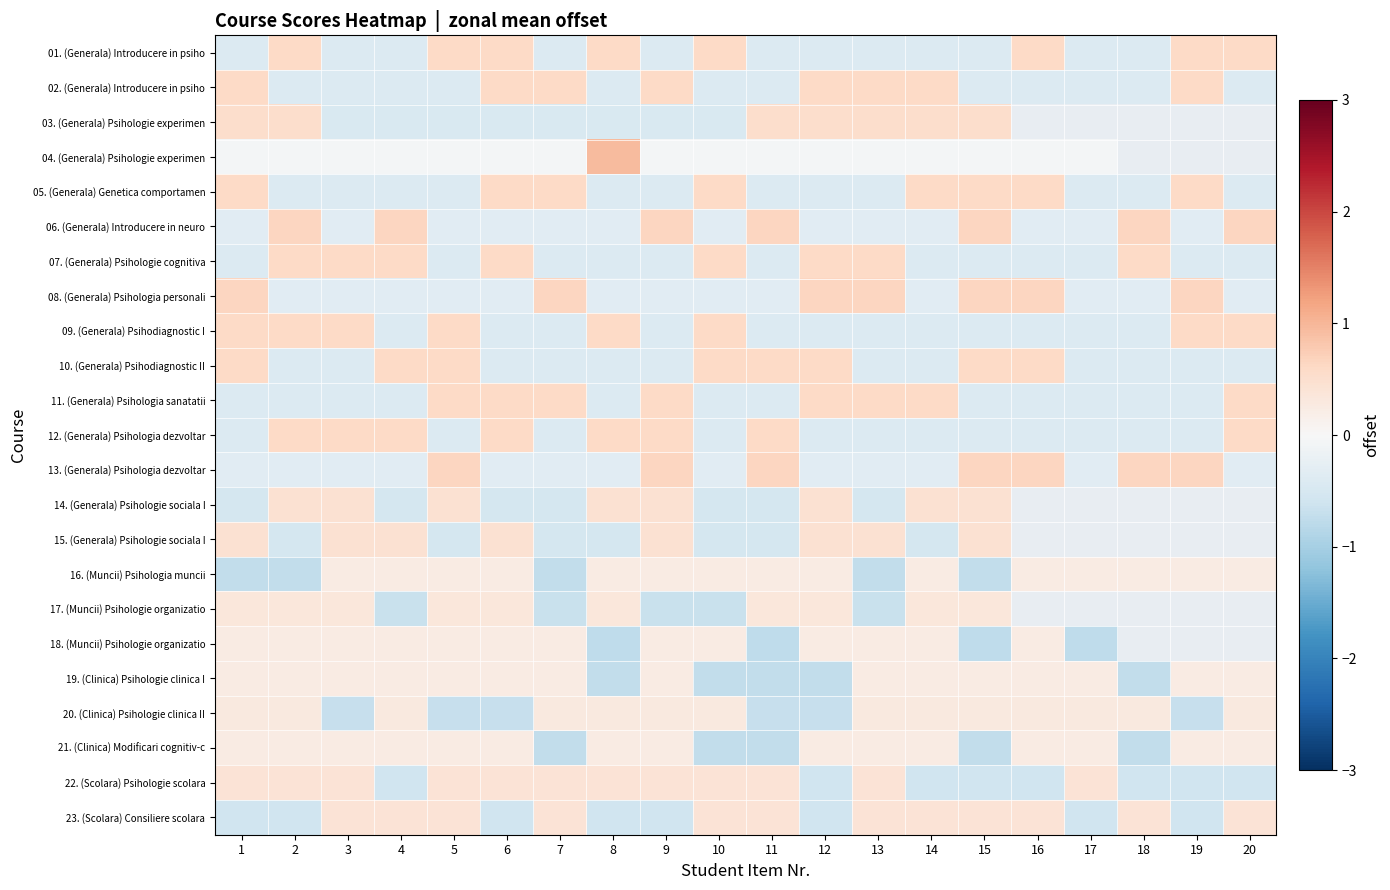

The value of 02. (Generala) Introducere in psiho at 16 is -0.5. True or false?

False